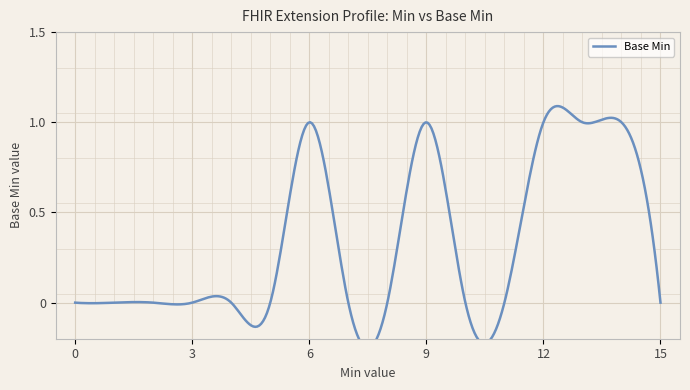

Is it true that the value at 0 is -1?

False